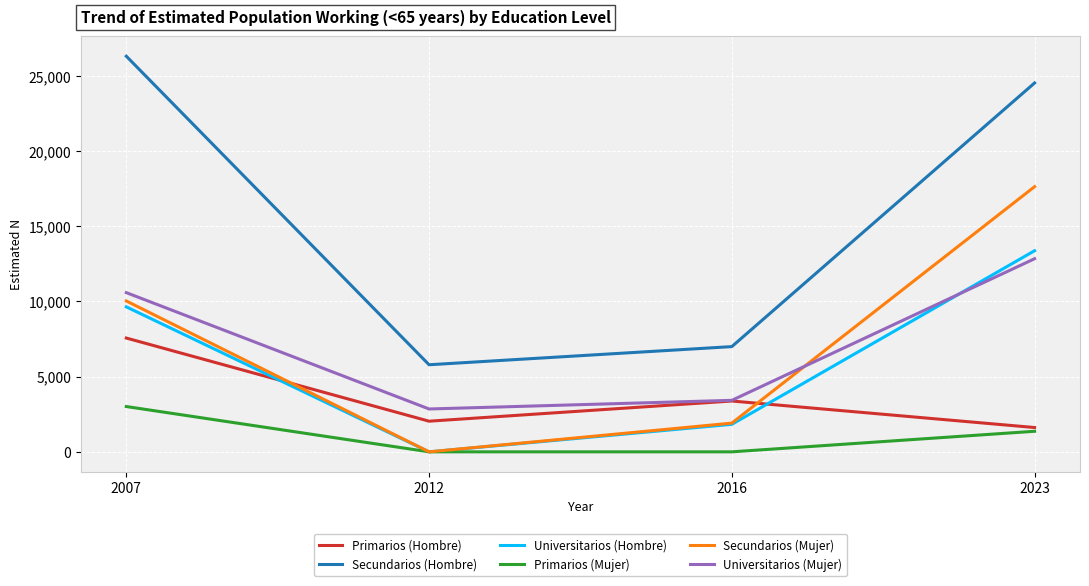

Which series has the largest range (max minus min)?

Secundarios (Hombre)